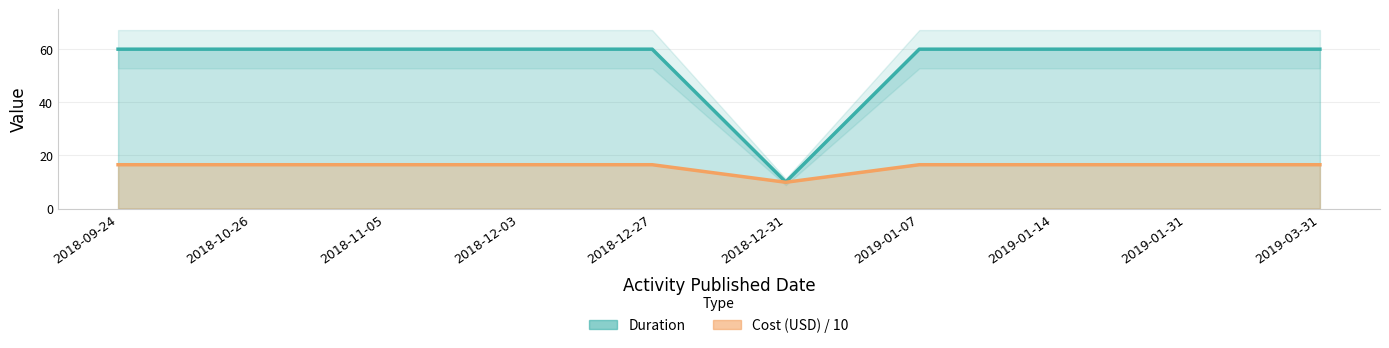

True or false: Cost (USD) has more than 1 interior local peaks.

False